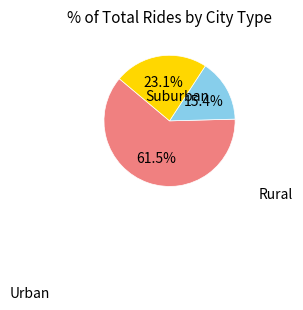

How many segments does this pie chart have?

3